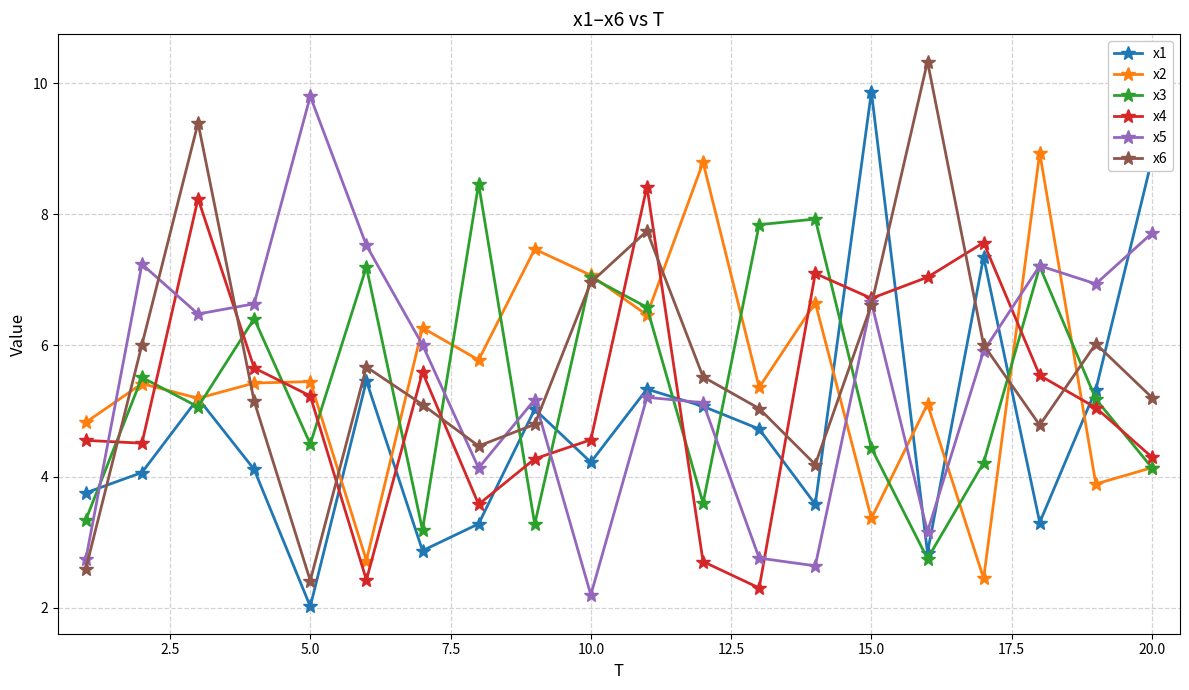

What is the greatest value displayed?

10.3